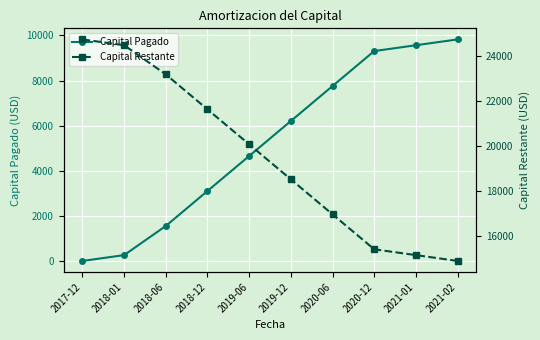

True or false: Capital Restante has a value of 8210.0 at 2017-12.

False